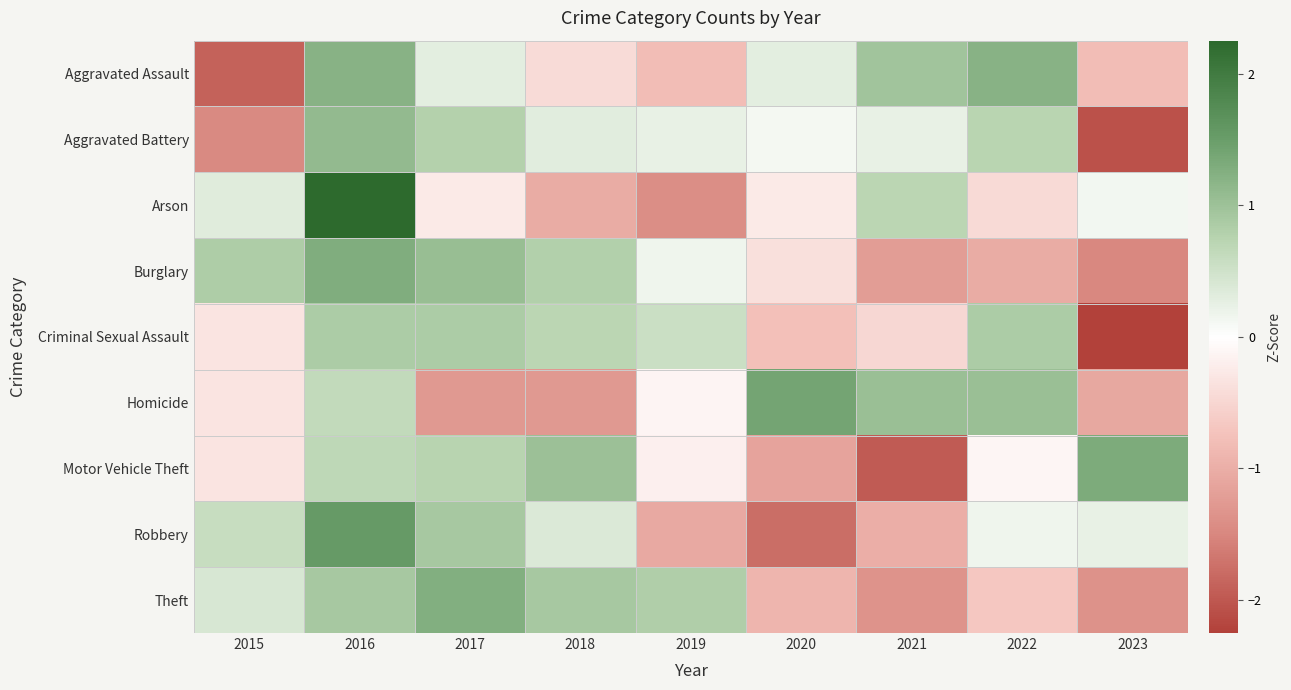

How many series are shown in this chart?

9